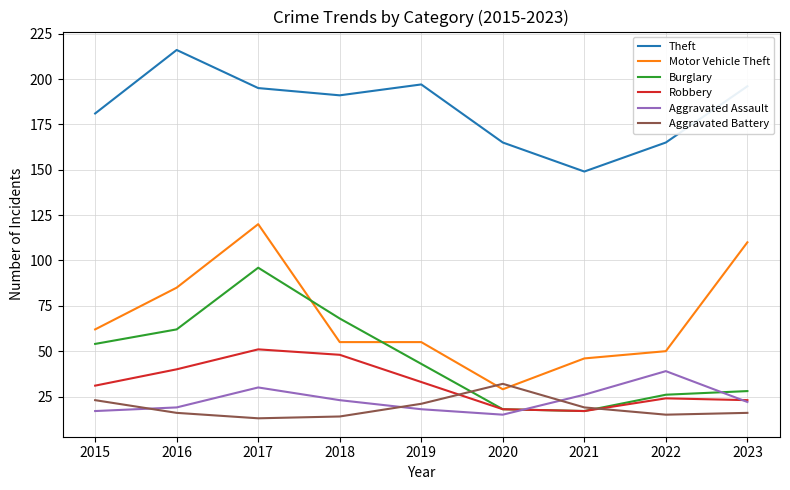

How many categories are shown in the chart?

9